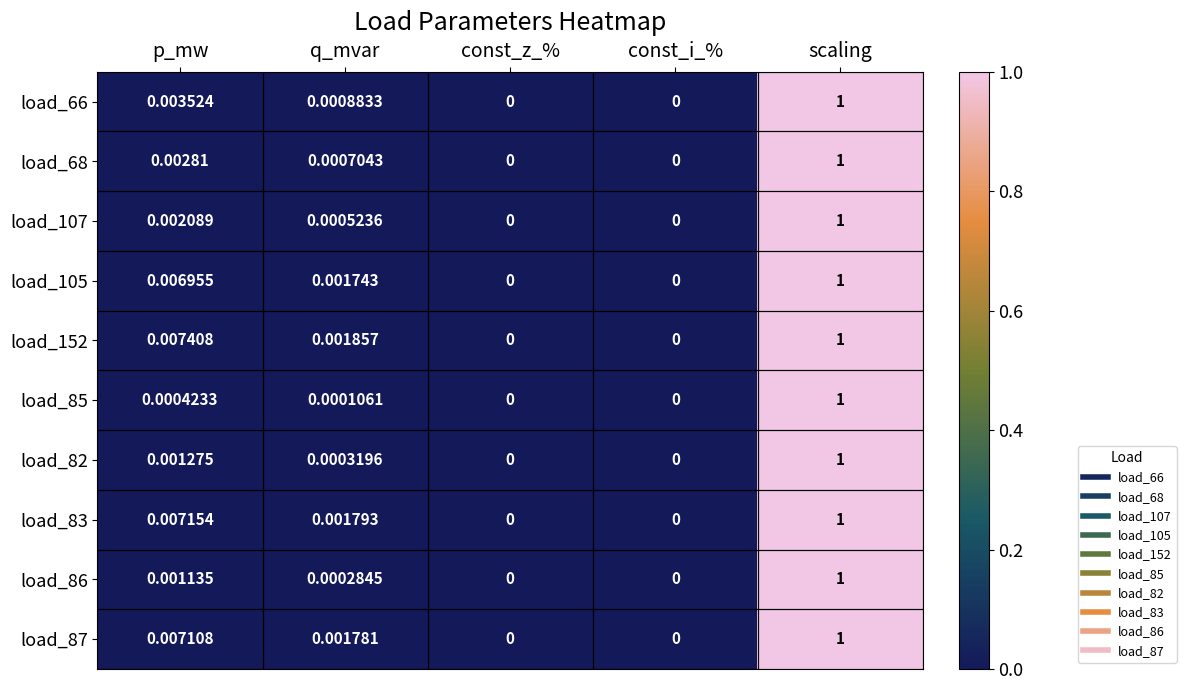

Rank the series at const_i_% from highest to lowest value.

load_66, load_68, load_107, load_105, load_152, load_85, load_82, load_83, load_86, load_87